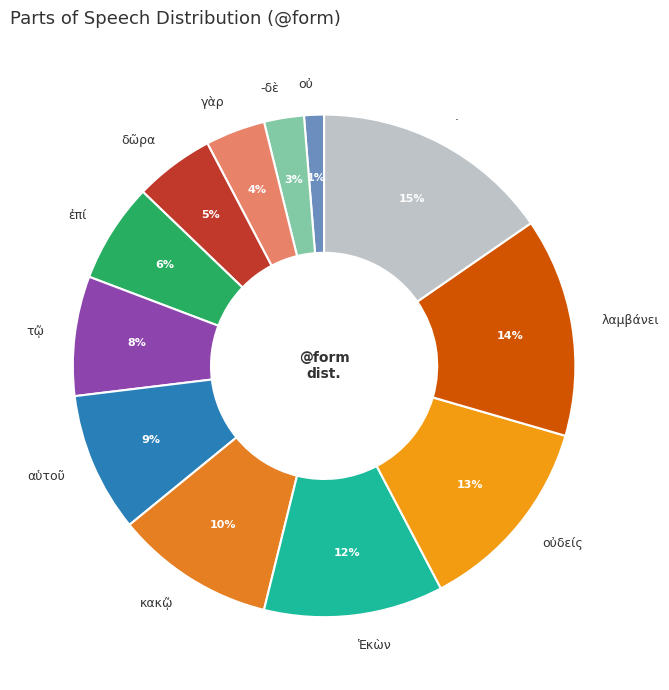

Rank the categories by value from lowest to highest.

οὐ, -δὲ, γὰρ, δῶρα, ἐπί, τῷ, αὑτοῦ, κακῷ, Ἑκὼν, οὐδείς, λαμβάνει, .